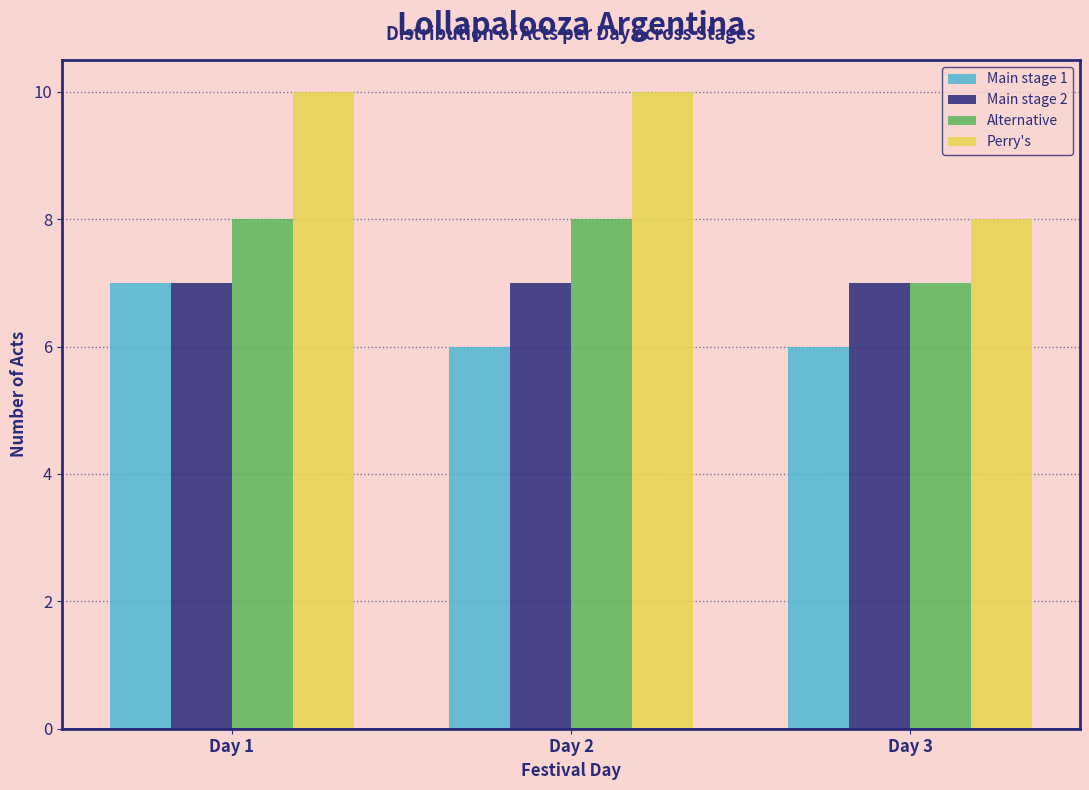

Reading left to right, extract all data points from this chart.

Main stage 1: 7	6	6
Main stage 2: 7	7	7
Alternative: 8	8	7
Perry's: 10	10	8